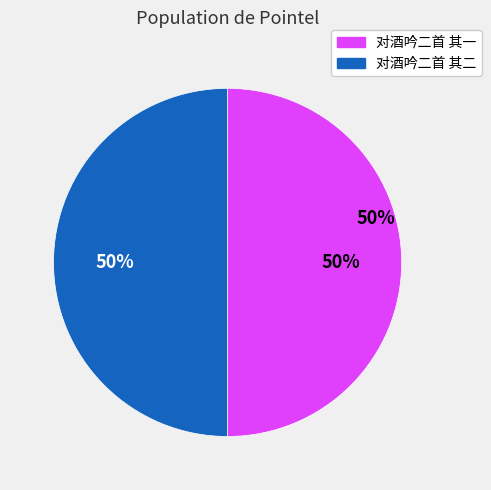

Between 对酒吟二首 其一 and 对酒吟二首 其二, which is larger?

对酒吟二首 其二